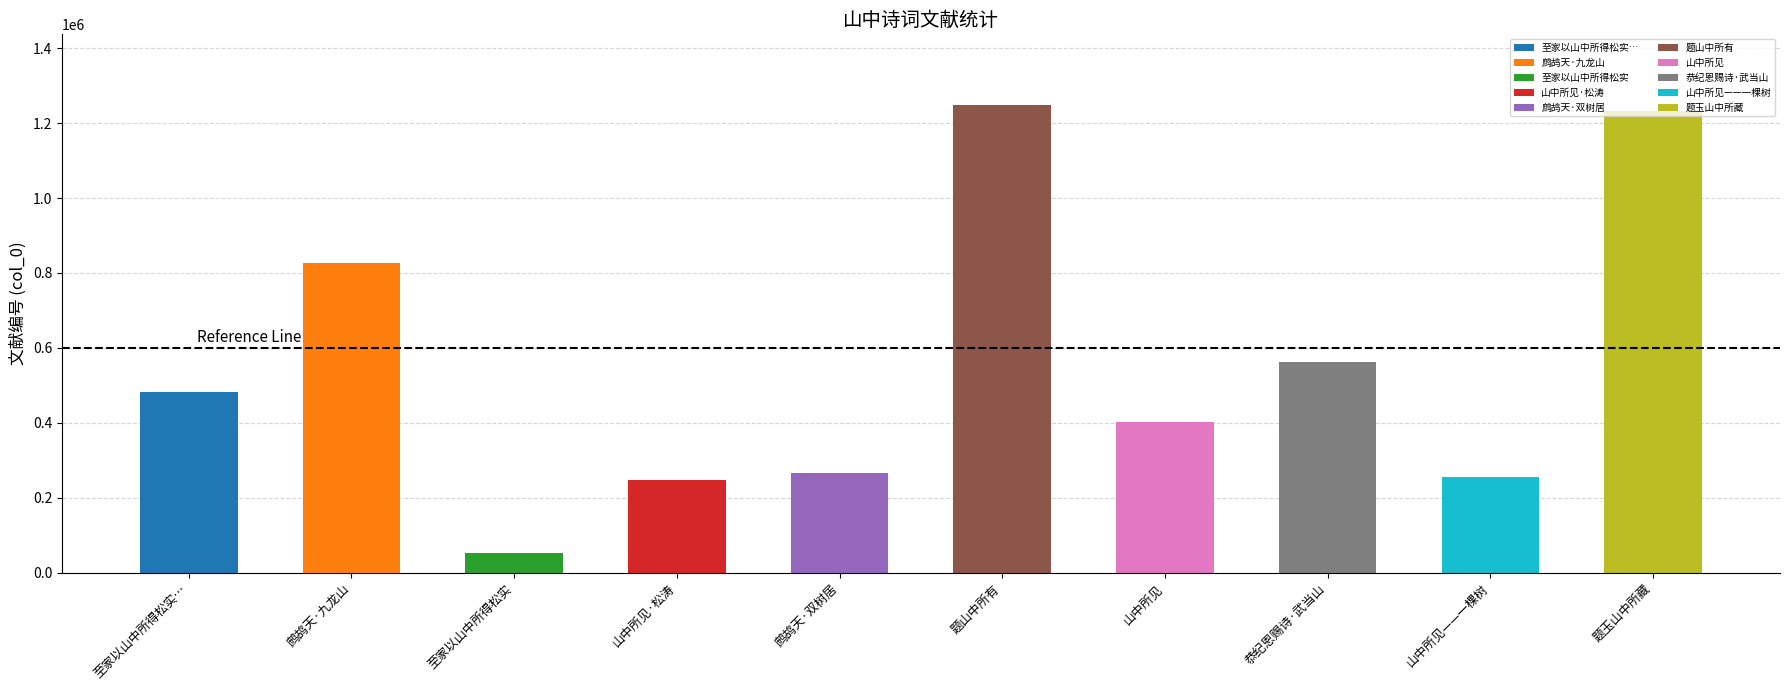

What is the smallest value displayed?

53022